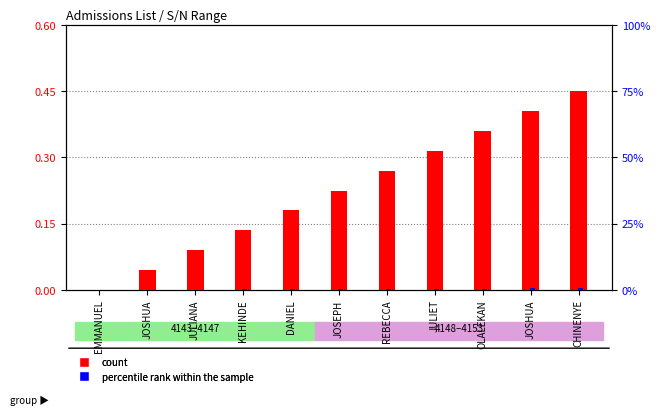

What is the sum of the count values at CHINENYE and JOSHUA?

0.5